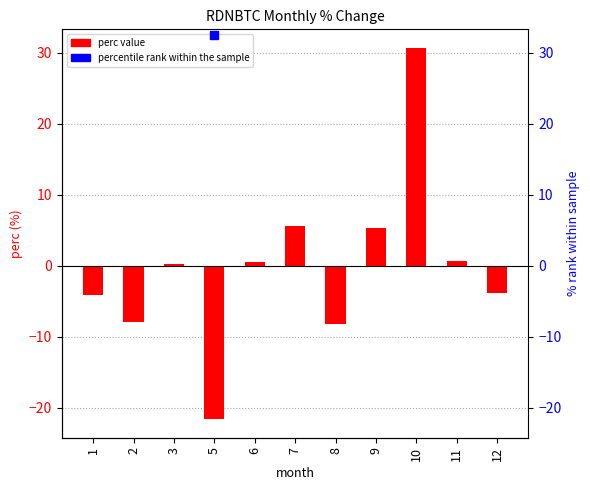

Is the value of perc at 5 greater than the value of percentile rank within the sample at 1?

No